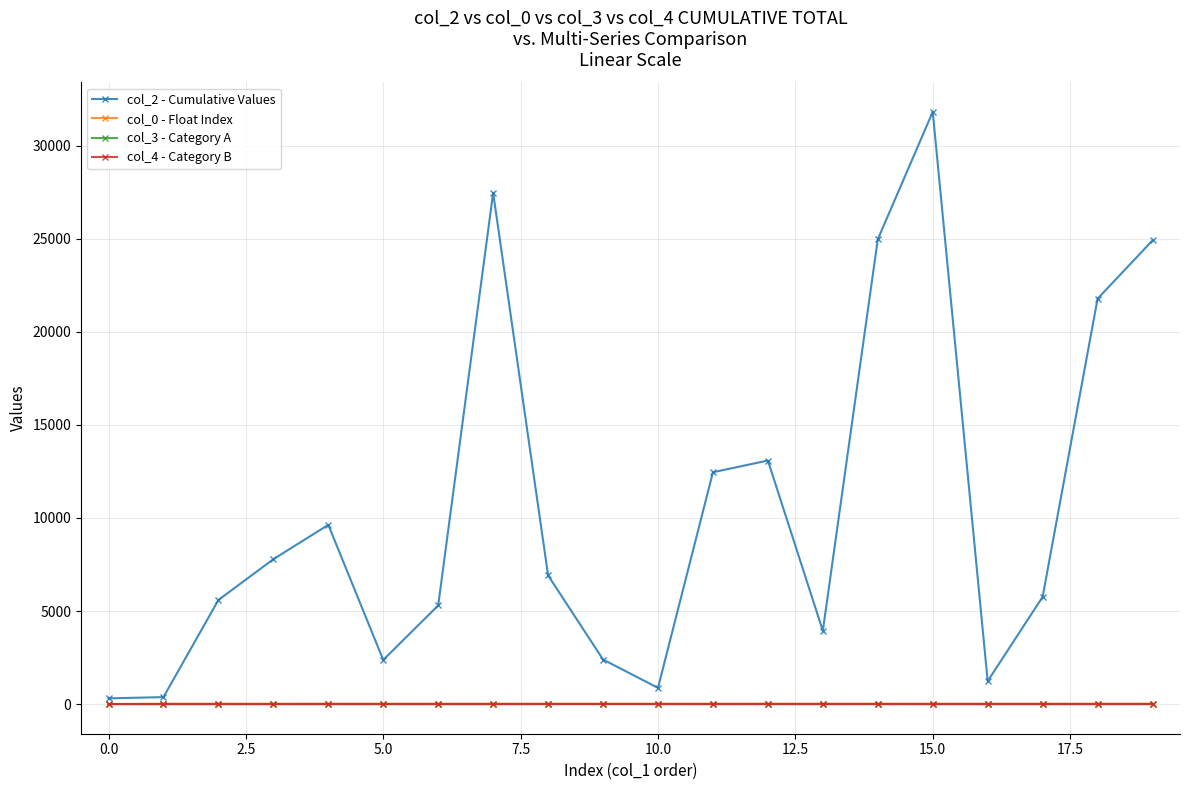

Which series has the largest range (max minus min)?

col_2 - Cumulative Values